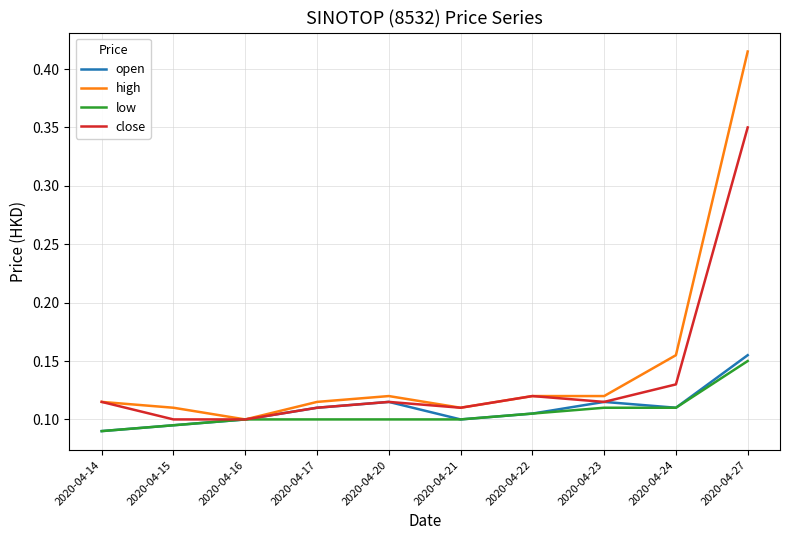

Count the number of categories in the chart.

10